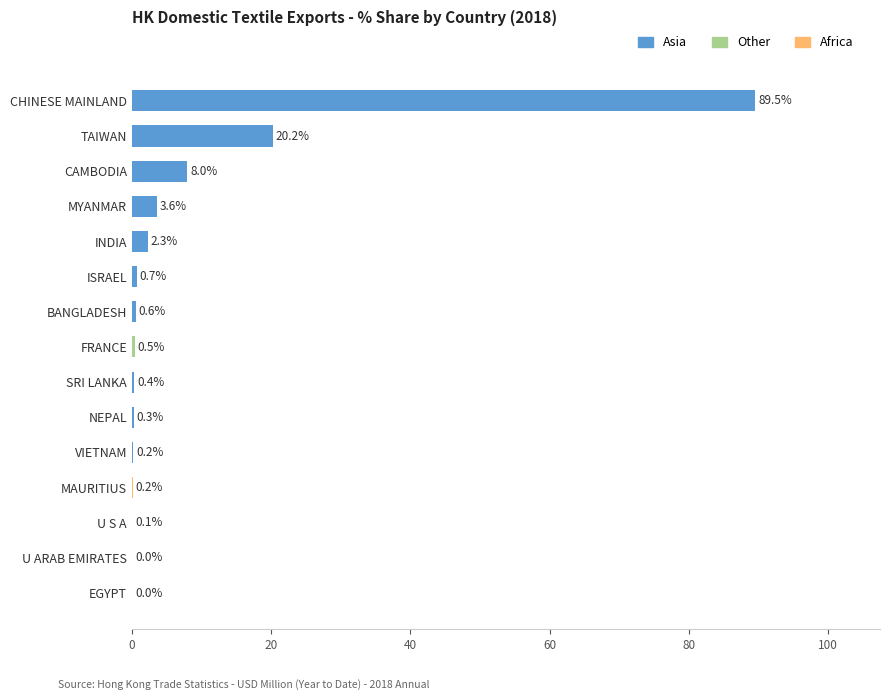

Where is the data nearest to the value 44?

TAIWAN